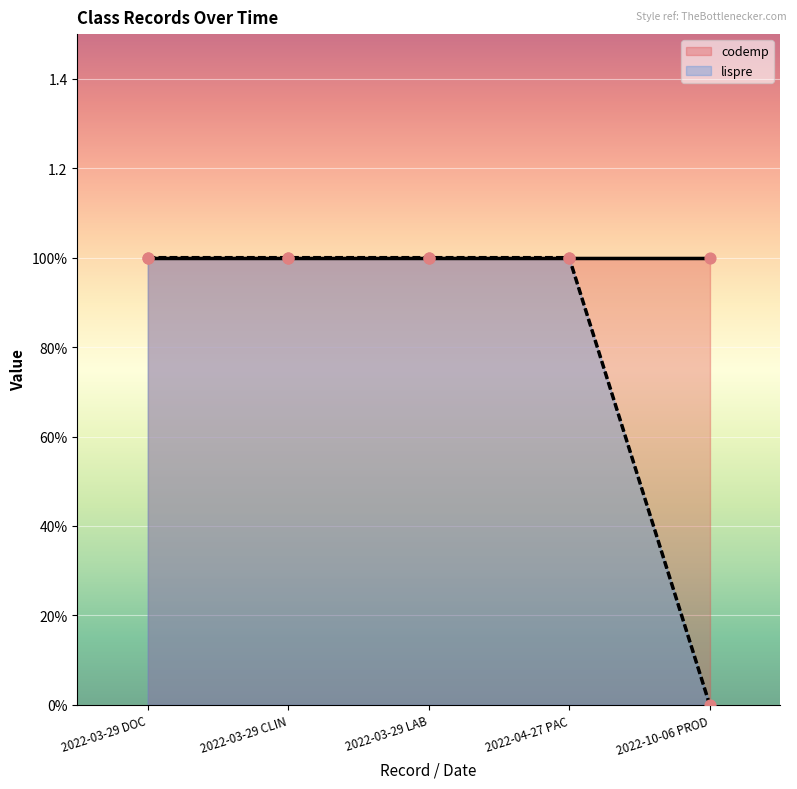

Between 2022-03-29 DOC and 2022-10-06 PROD, which is larger?

2022-03-29 DOC